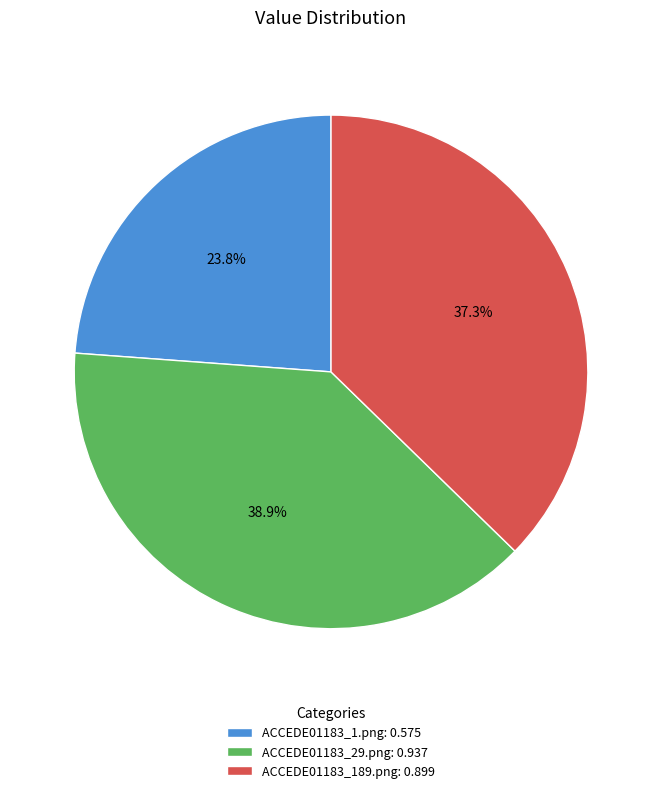

What percentage is the ACCEDE01183_189.png slice, to the nearest percent?

37%